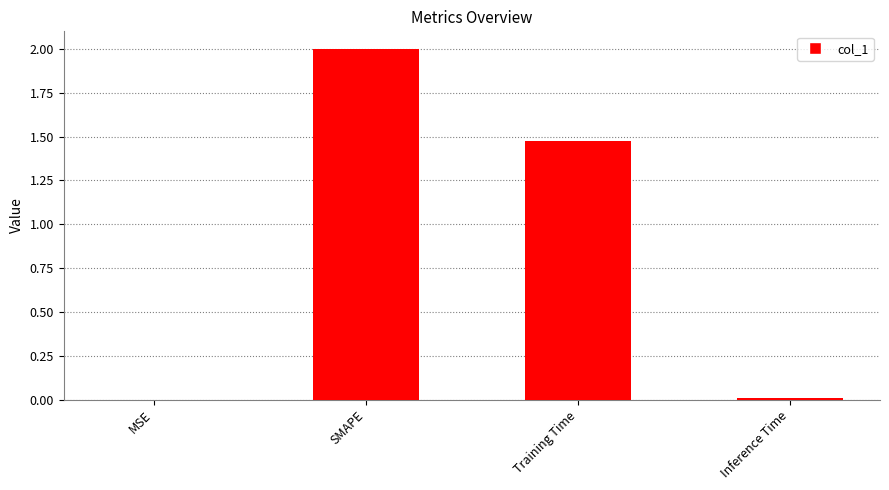

What is the sum of all values?

3.5